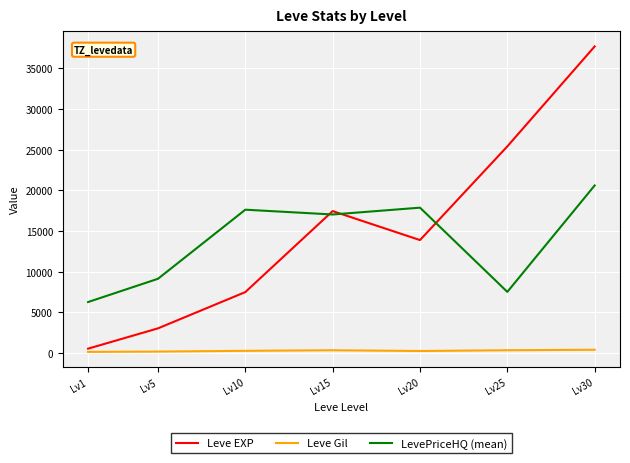

True or false: Leve EXP and Leve Gil cross at least once.

False